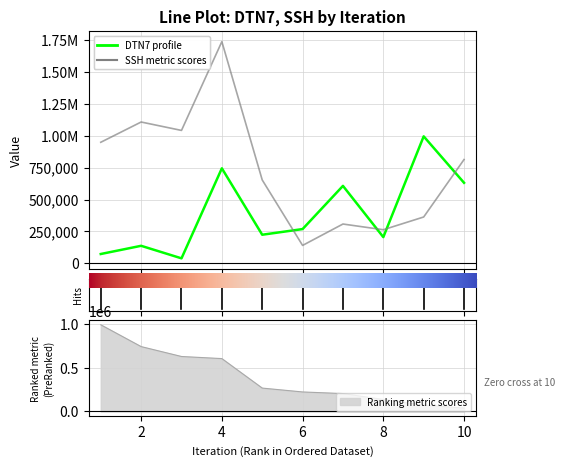

Which label corresponds to the largest value in the chart?

4